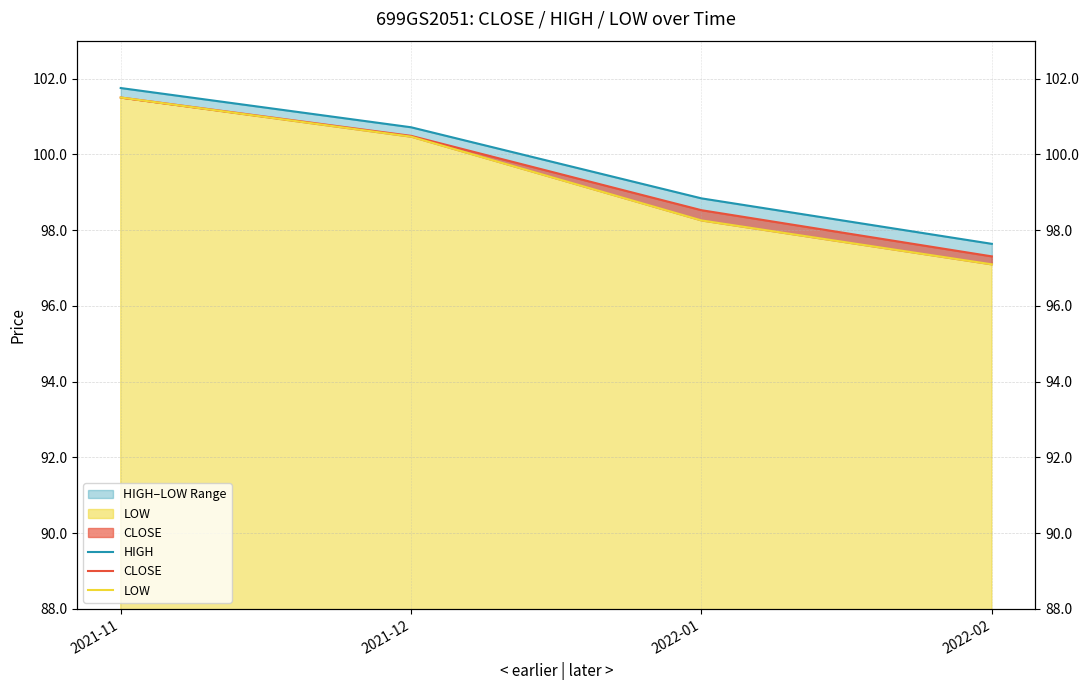

True or false: HIGH and CLOSE intersect in this chart.

False